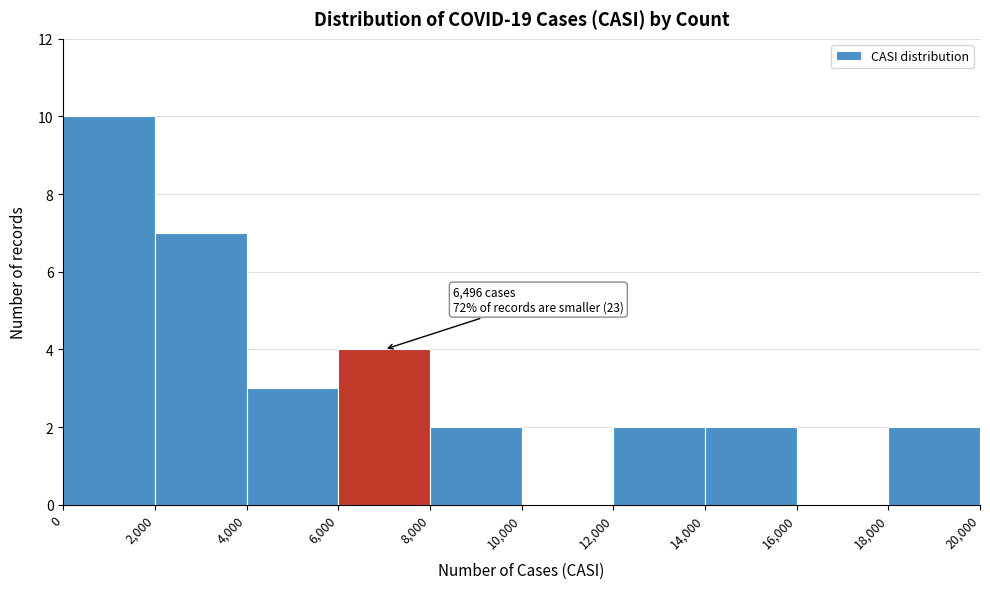

Which range on the x-axis has the tallest bar?

0 to 2,000